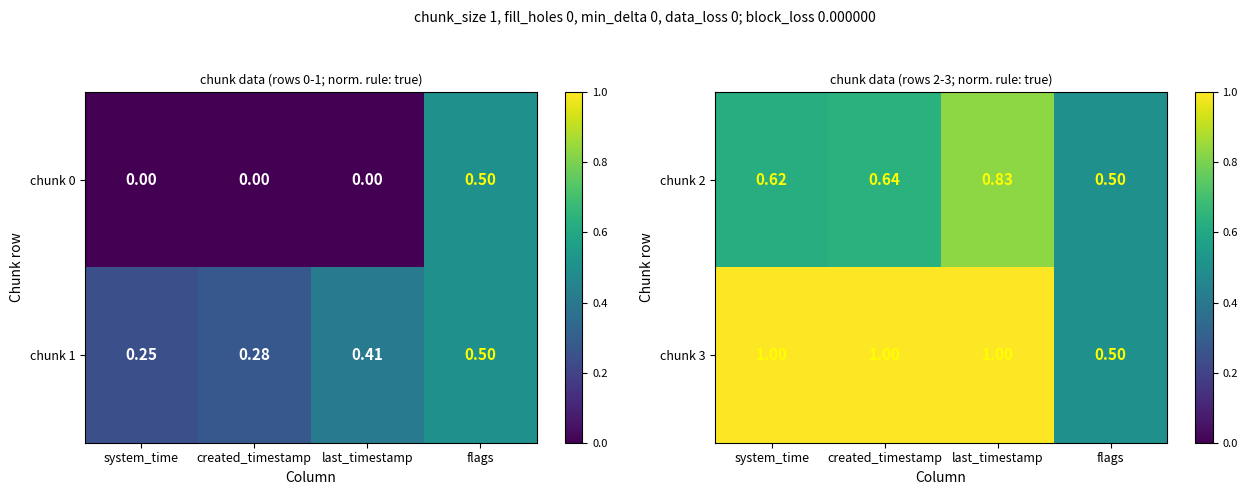

At which label does chunk 2 reach its minimum?

flags